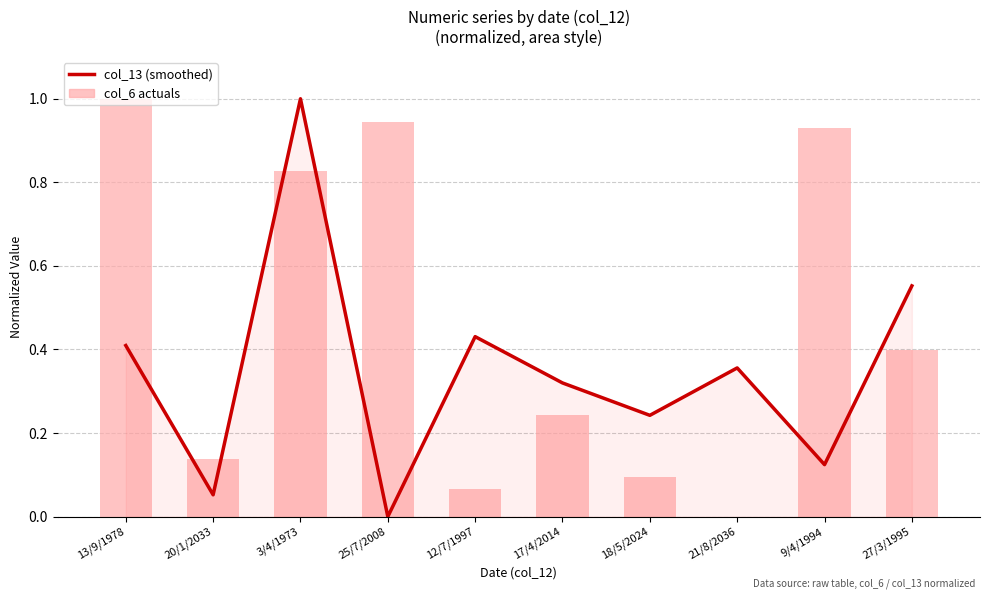

How many groups of bars are there?

10